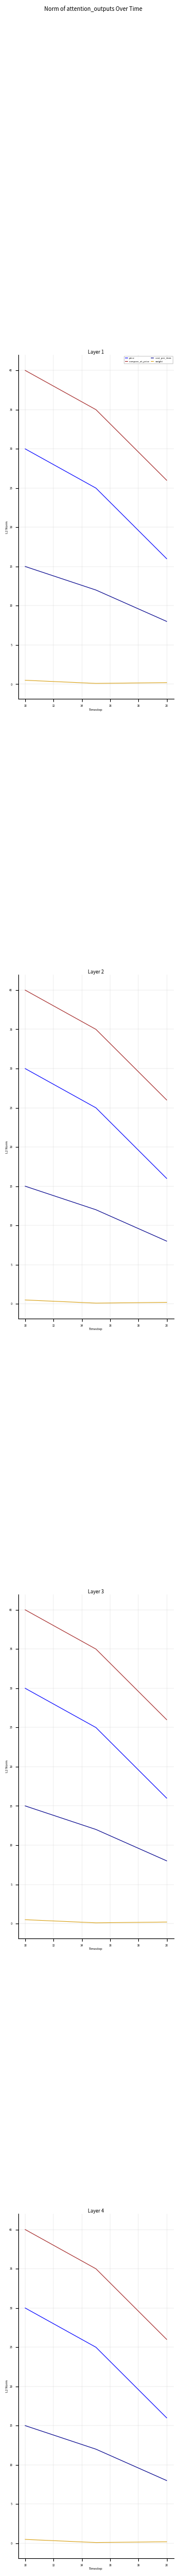

What is the difference between the compare_at_price values at 20 and 10?

14.0